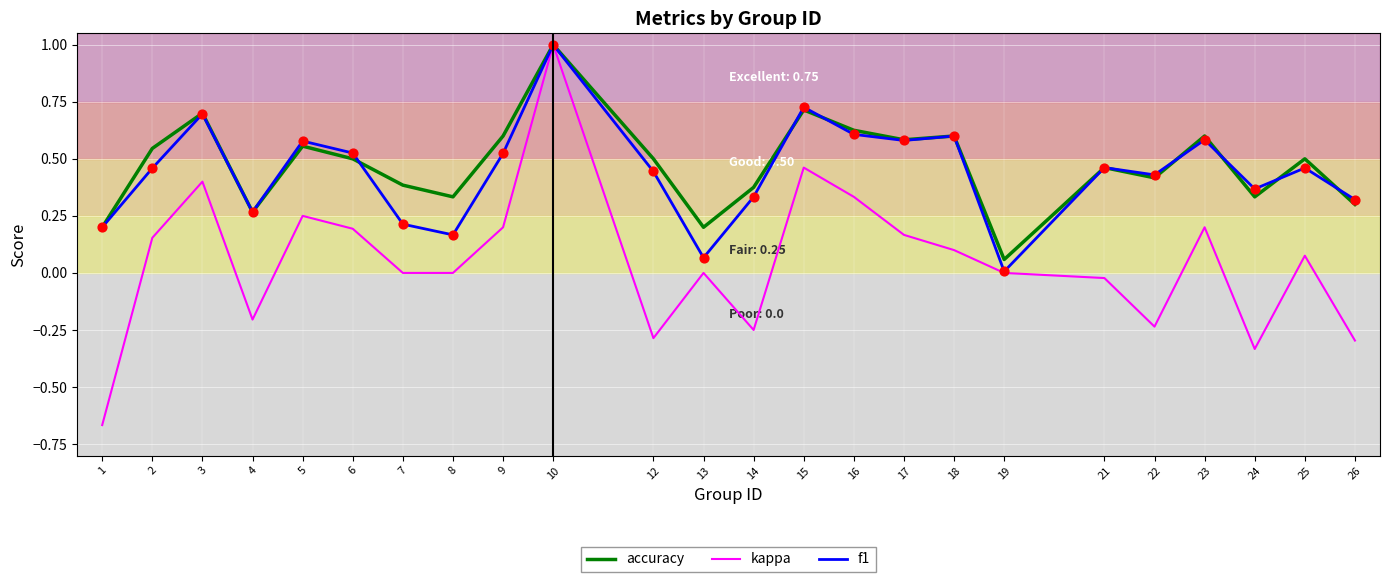

At how many categories does at least one series exceed 0?

24